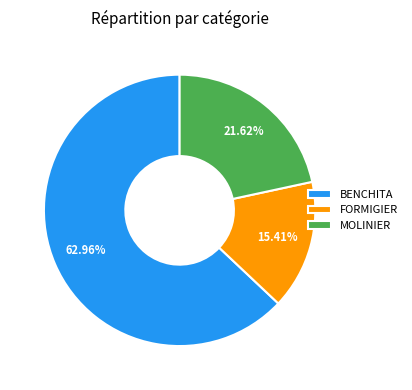

Rank the categories by value from highest to lowest.

BENCHITA, MOLINIER, FORMIGIER